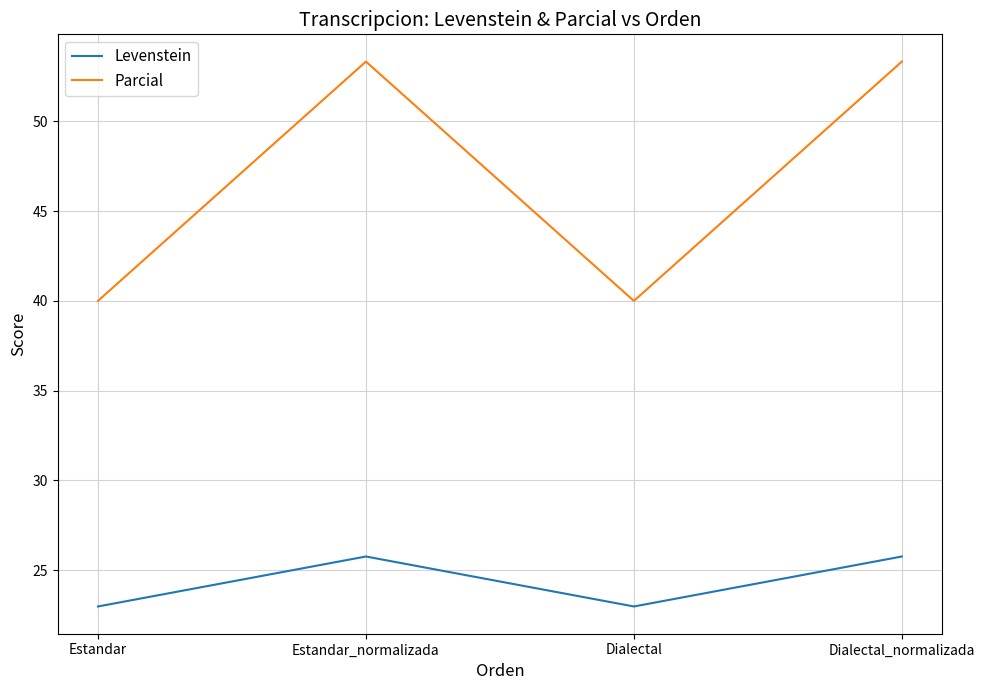

How many series are shown in this chart?

2